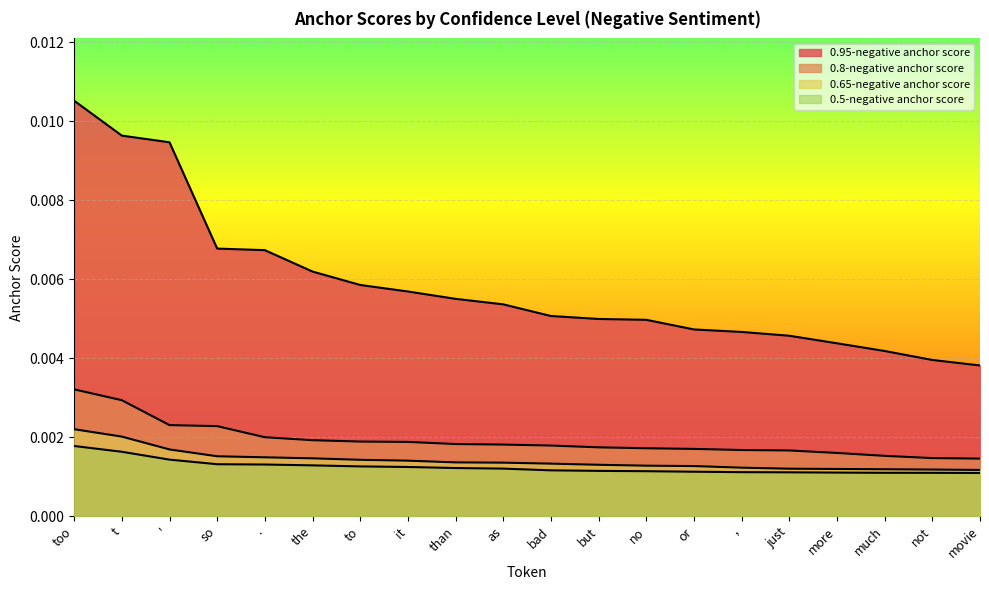

True or false: 0.8-negative anchor score has a value of 0.0 at the.

True